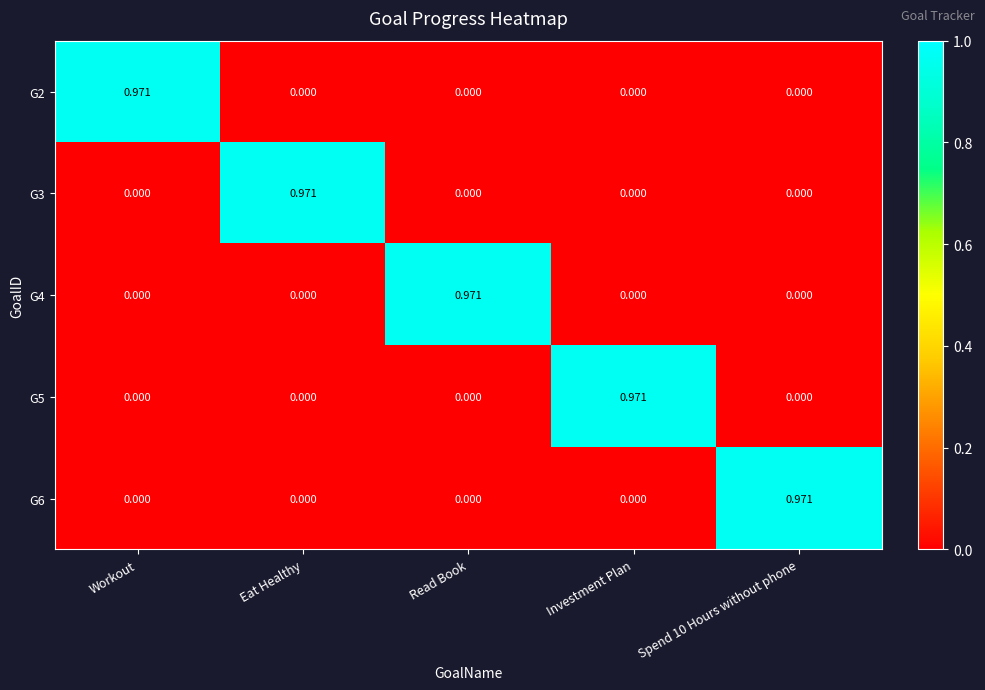

At which label does G2 reach its peak?

Workout